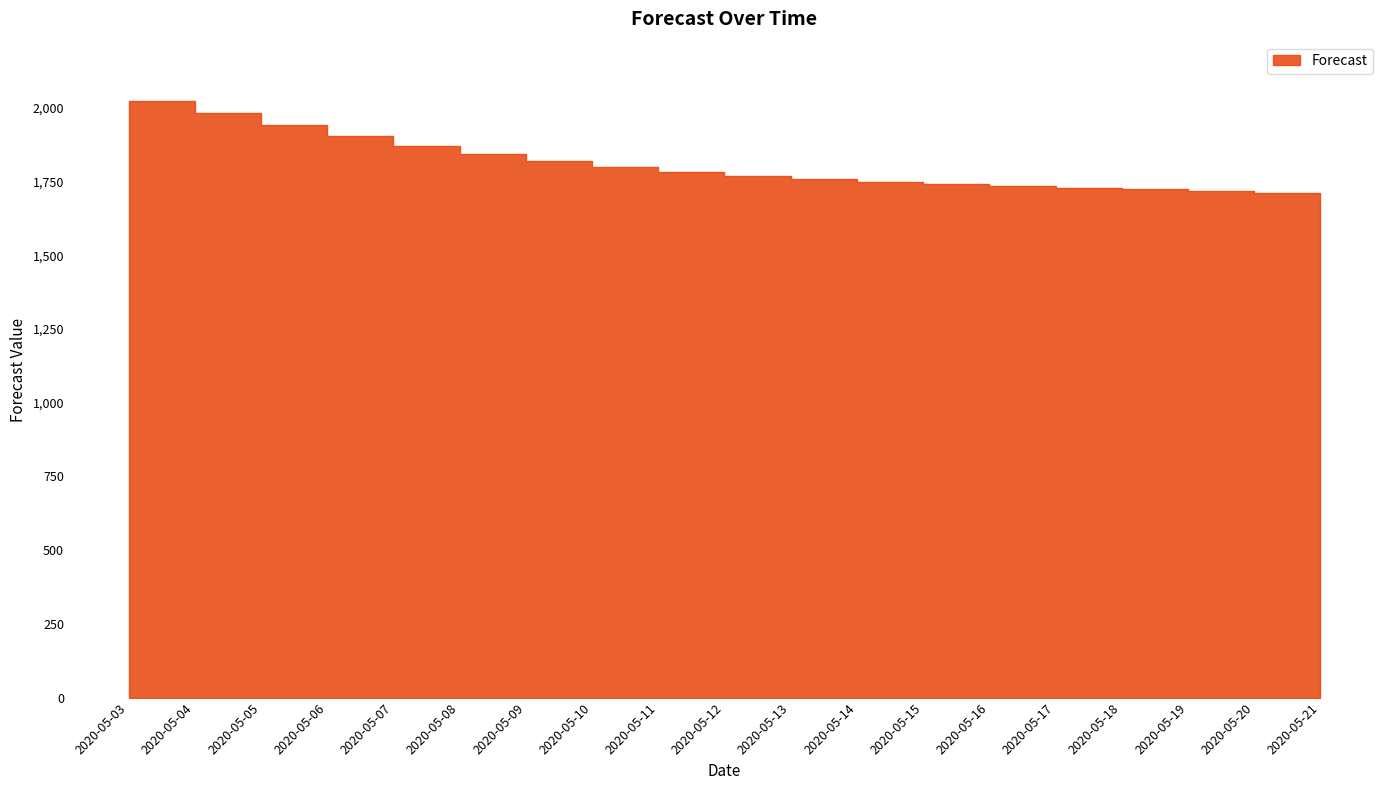

Is it true that the value at 2020-05-05 is 1940.8?

True